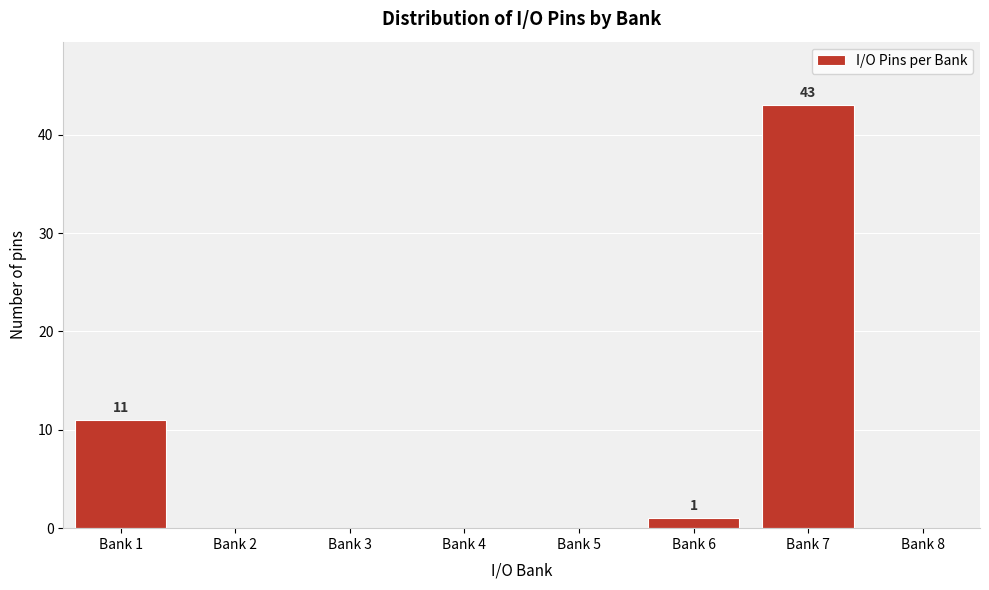

Reading left to right, list all the values displayed in this chart.

Bank 1=11	Bank 2=0	Bank 3=0	Bank 4=0	Bank 5=0	Bank 6=1	Bank 7=43	Bank 8=0